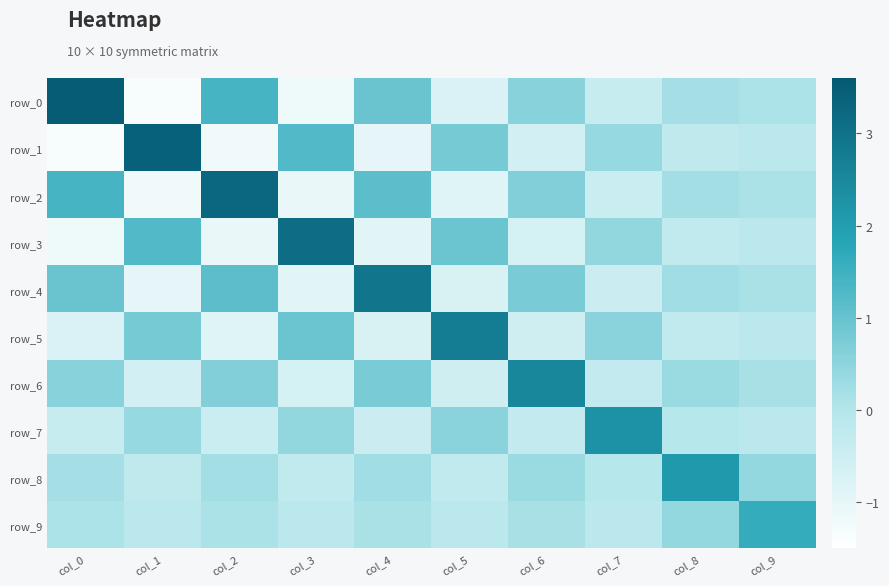

True or false: row_6 has a value of 0.6 at col_0.

True